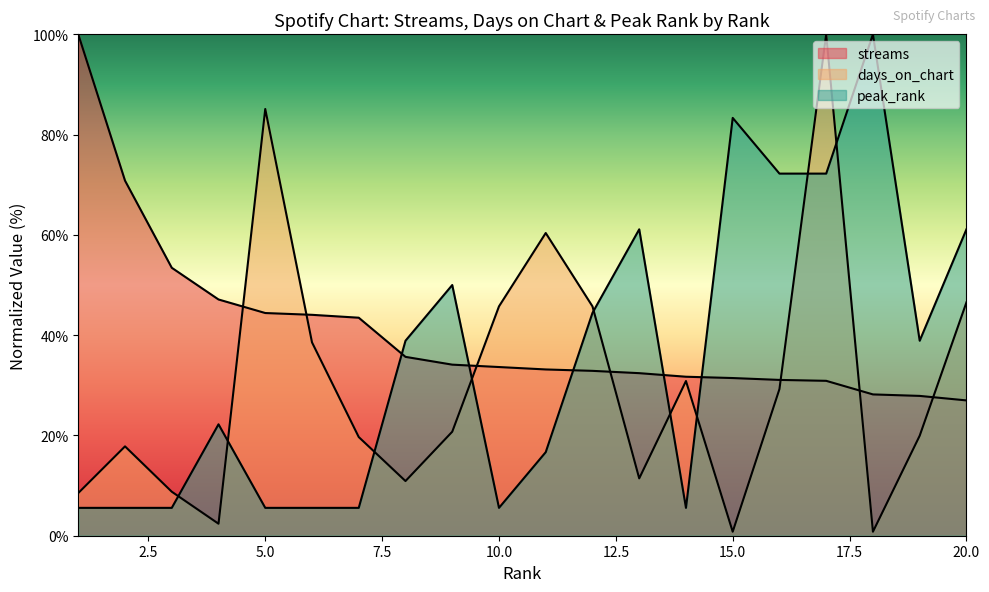

What are all the series names shown in the legend?

streams, days_on_chart, peak_rank